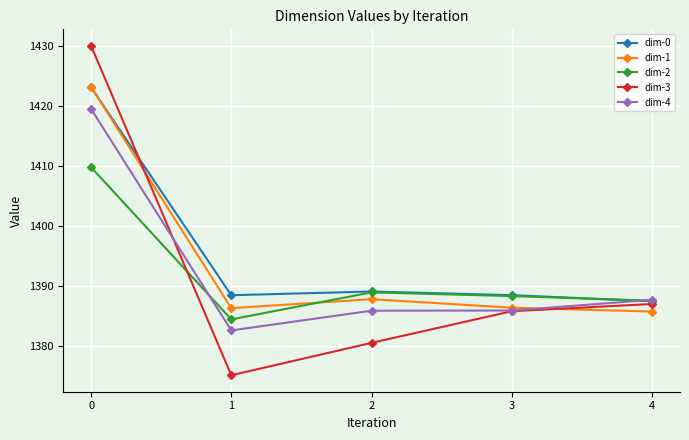

What is the highest value of the dim-1 series?

1423.2